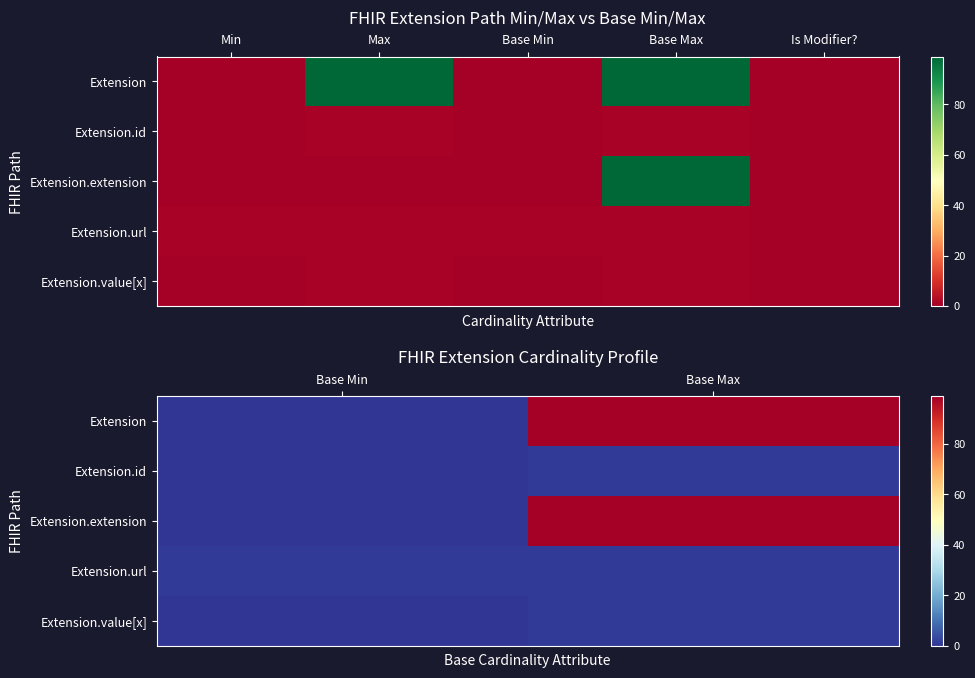

The Extension series shows 99 at Base Max. True or false?

True